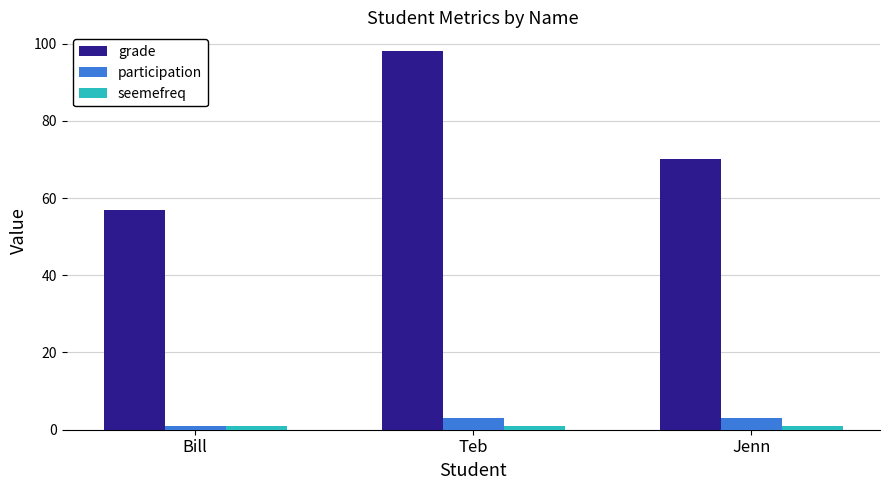

What is the difference between the maximum and minimum values in the participation series?

2